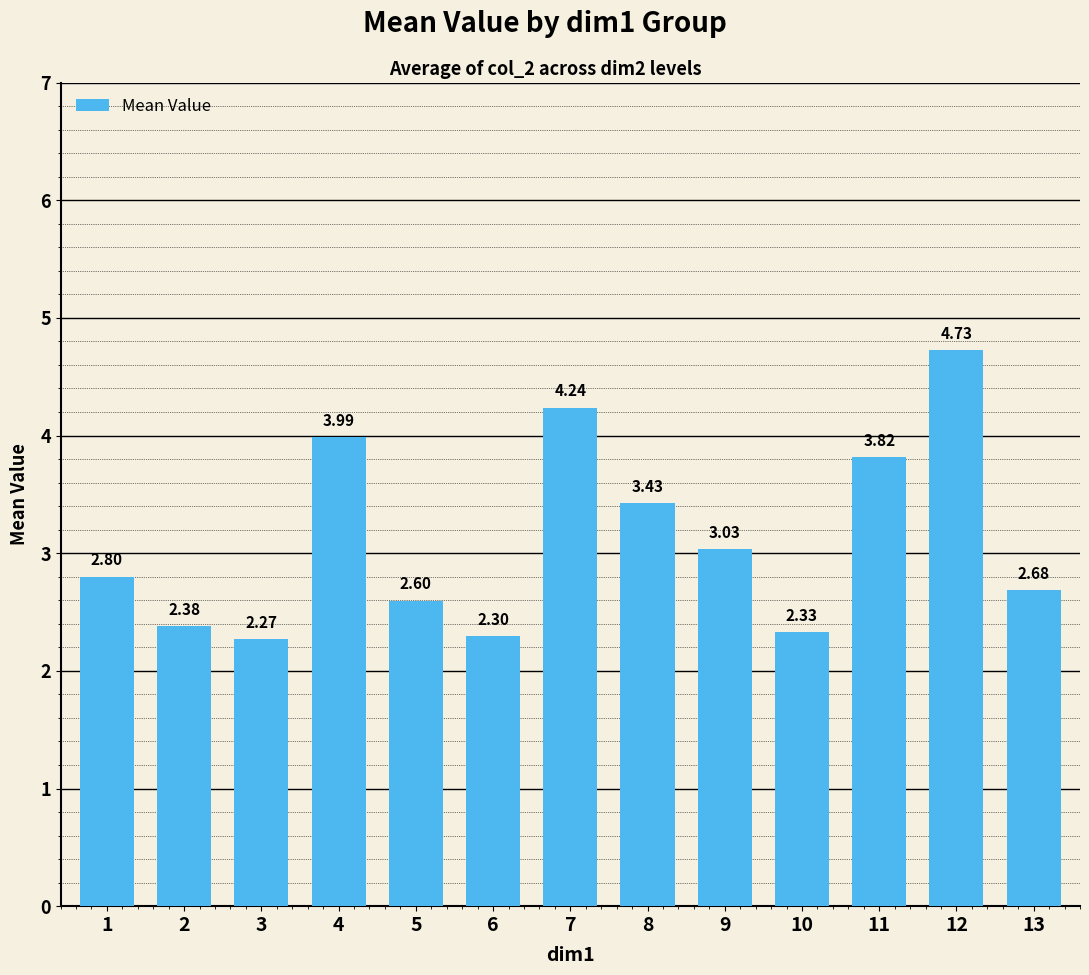

What is the sum of the values at 1 and 10?

5.1